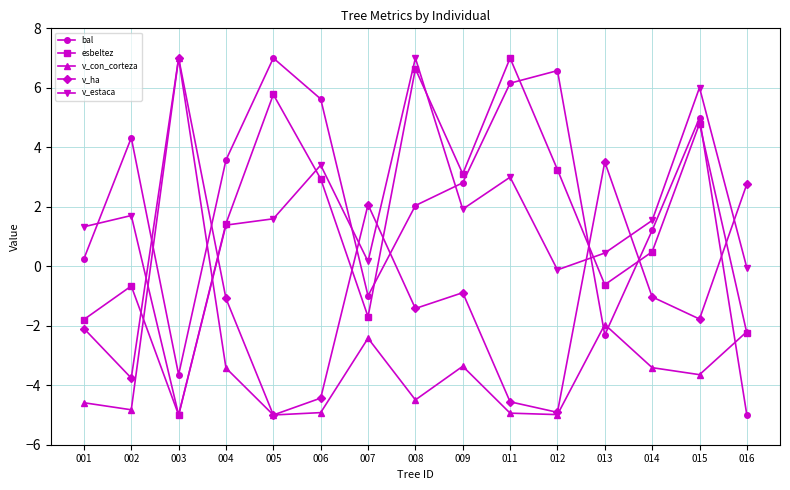

Rank the series at 009 from highest to lowest value.

esbeltez, bal, v_estaca, v_ha, v_con_corteza